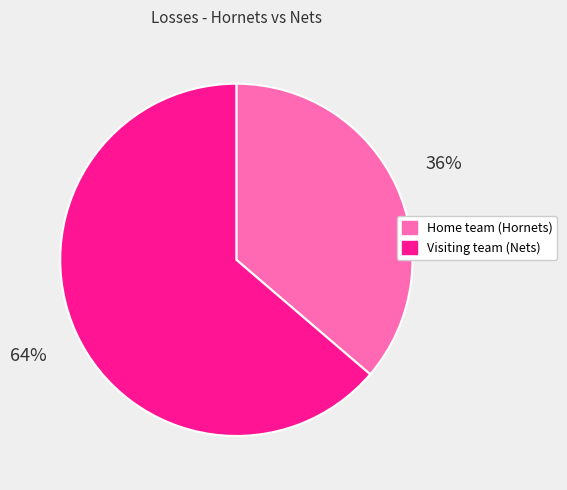

Does Home team (Hornets) account for over 50% of the chart?

No